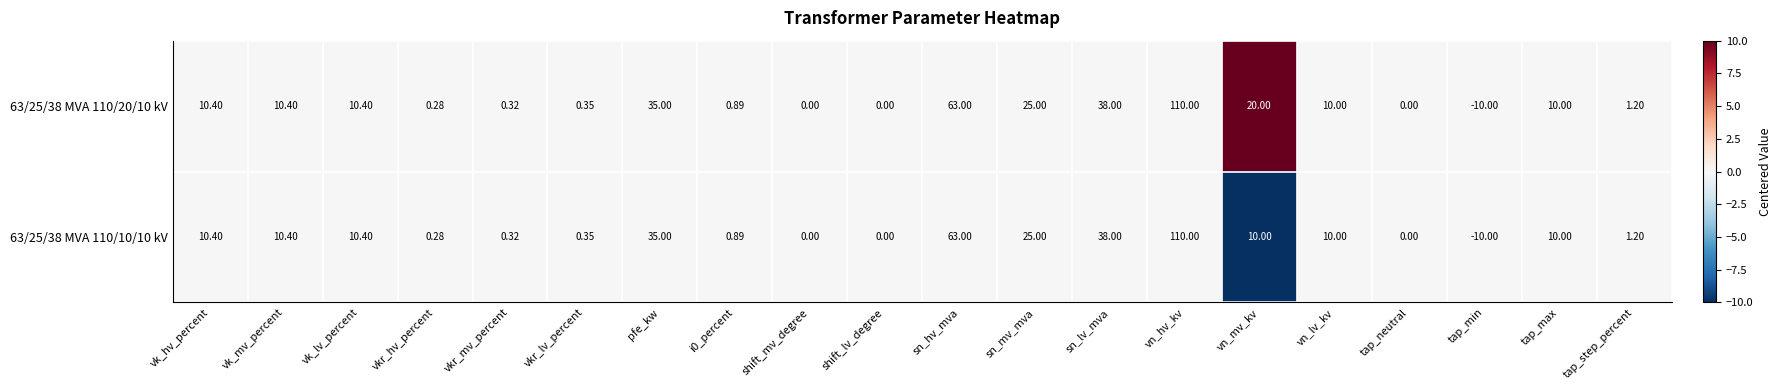

Where is 63/25/38 MVA 110/10/10 kV nearest to the value 50?

sn_lv_mva